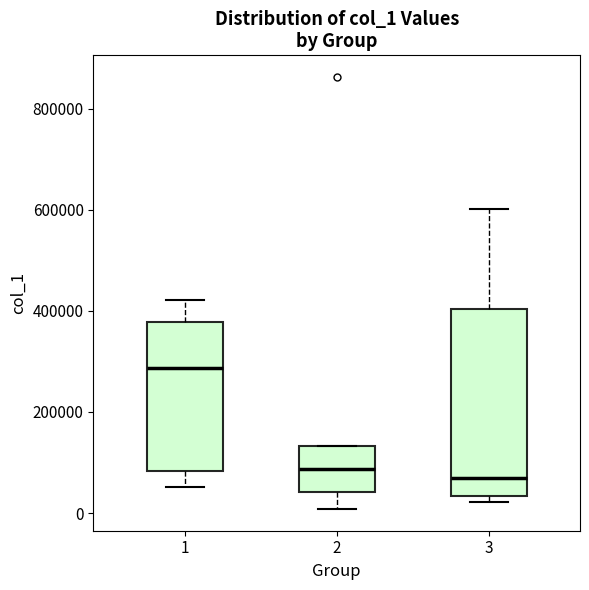

Which box is the tallest, from its lower edge to its upper edge?

3